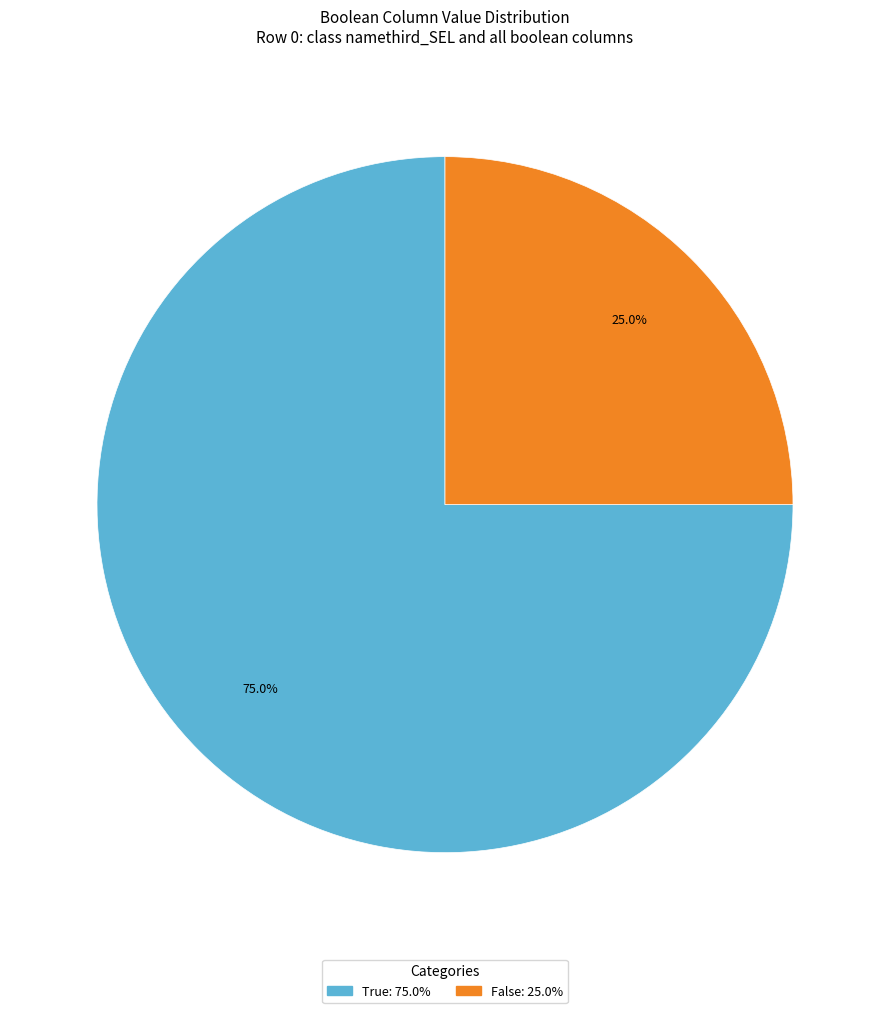

What portion of the pie excludes True?

25.0%